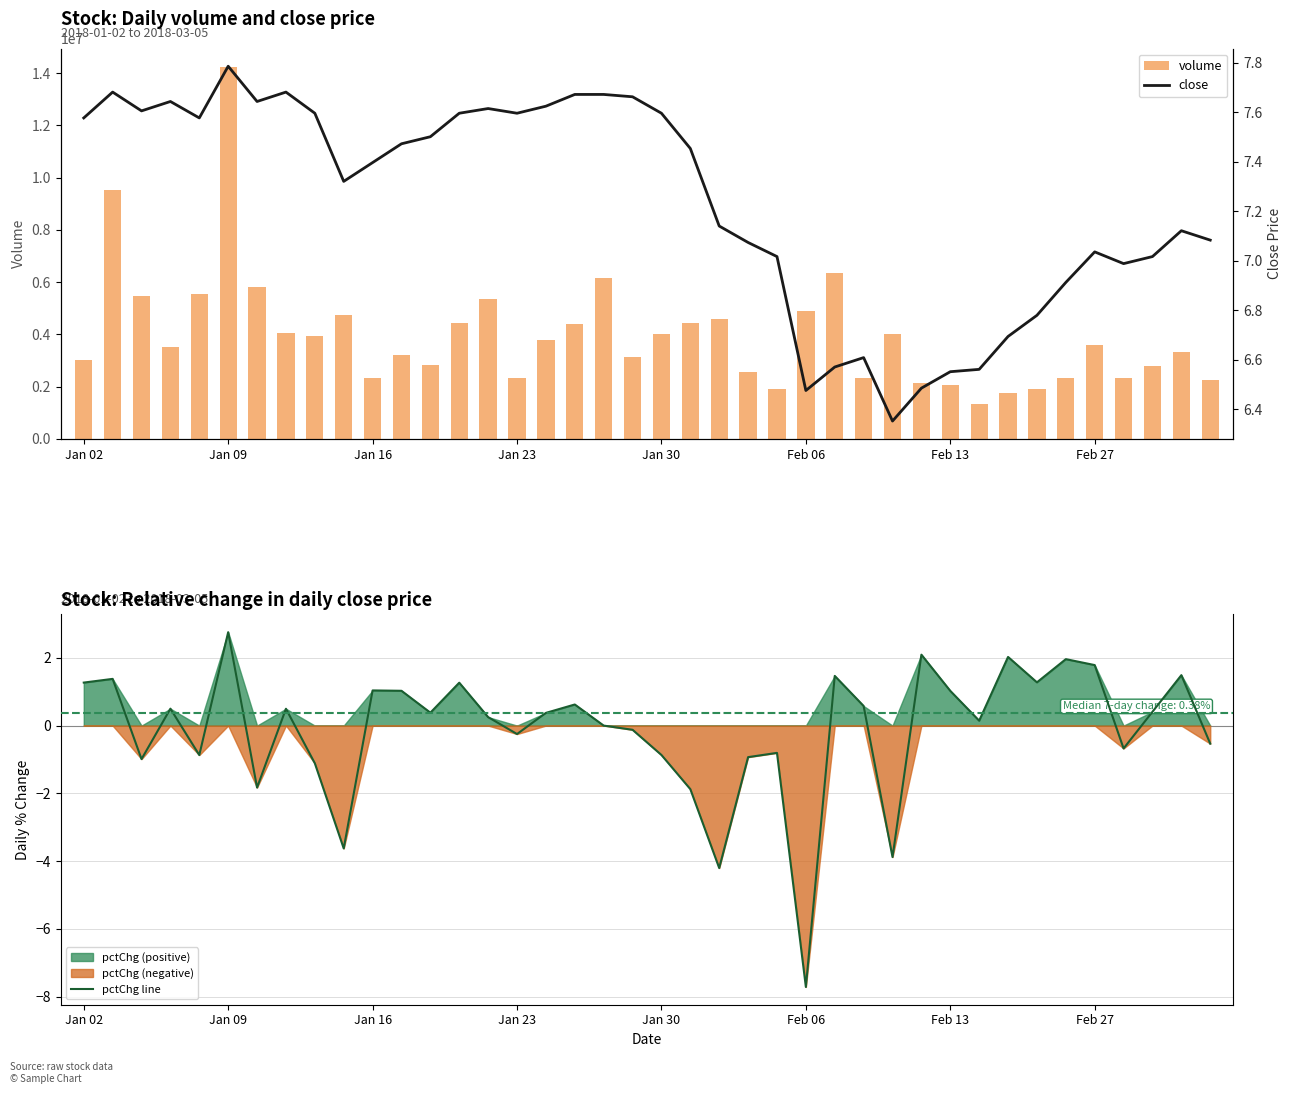

Which series has the largest range (max minus min)?

volume